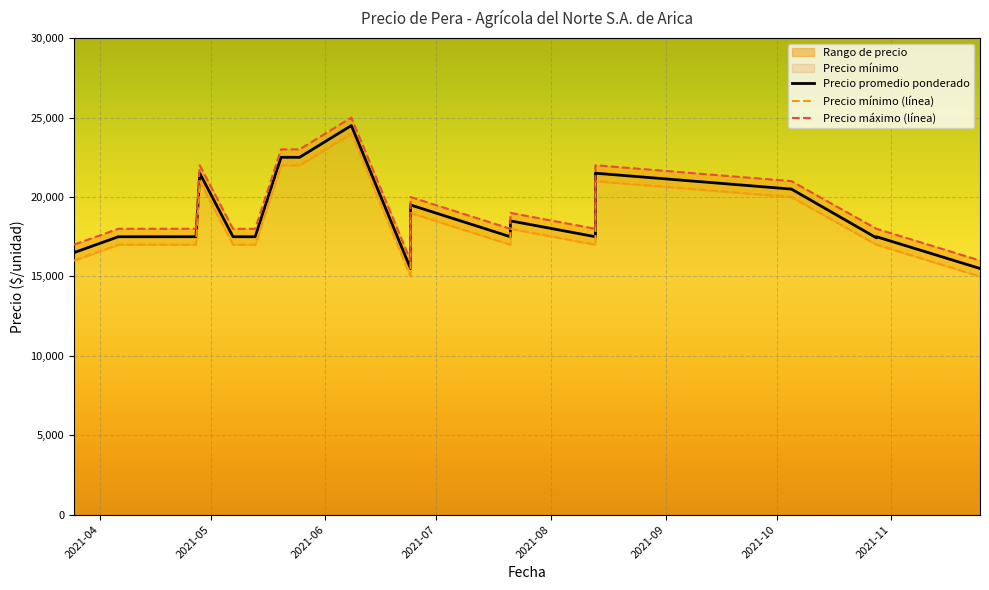

Where is the first local maximum for Precio minimo?

2021-04-28